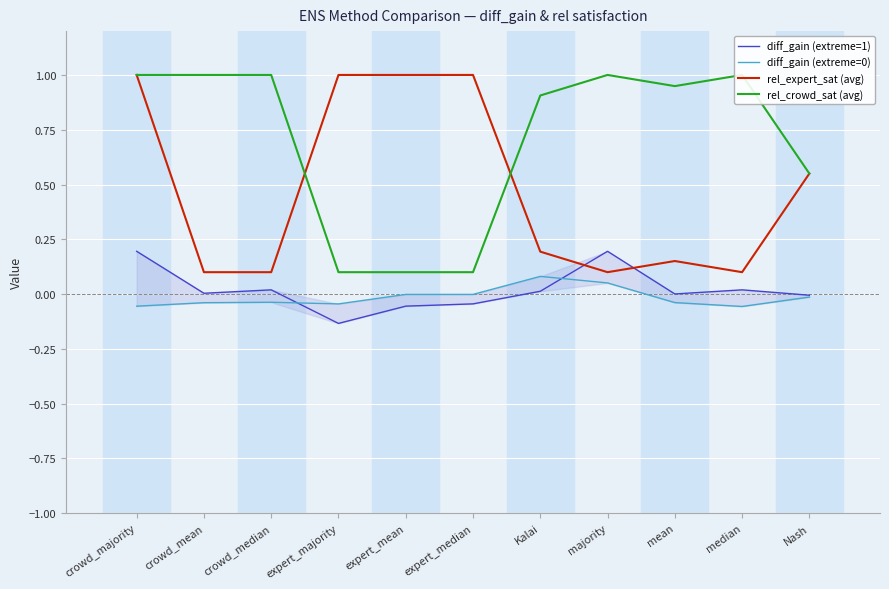

List the labels in order of diff_gain (extreme=1) value, largest first.

crowd_majority, majority, crowd_median, median, Kalai, crowd_mean, mean, Nash, expert_median, expert_mean, expert_majority